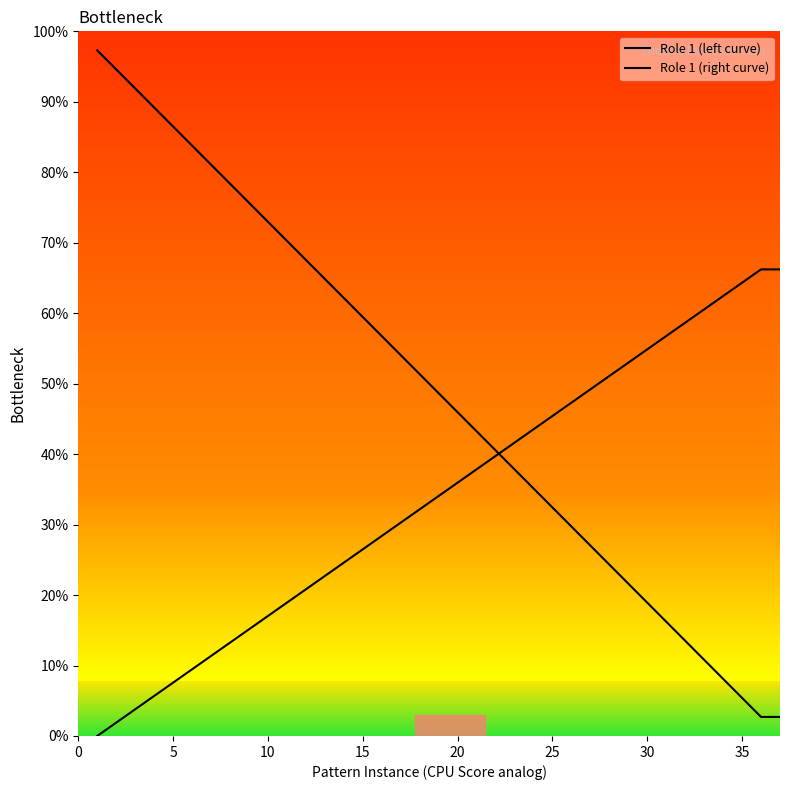

Does the chart have visible grid lines?

No